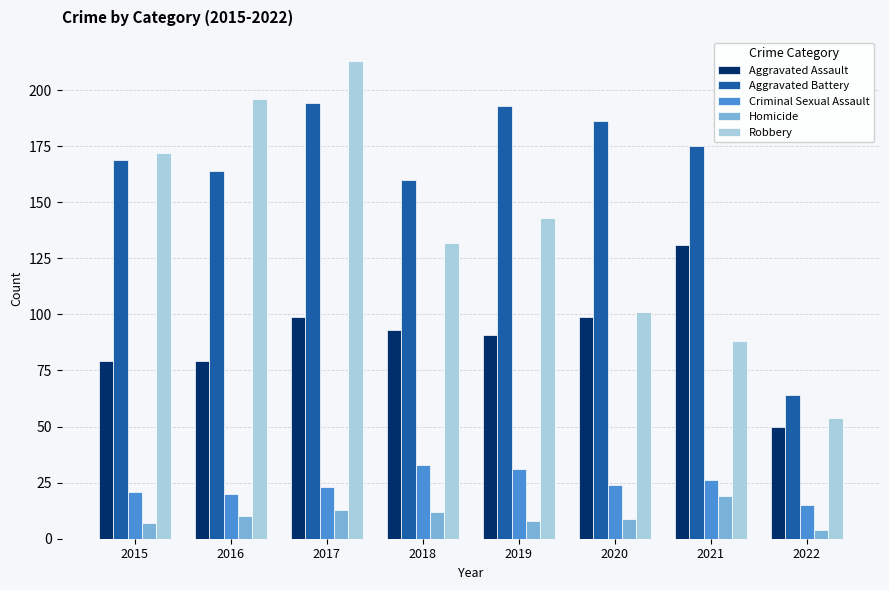

Count the number of categories in the chart.

8